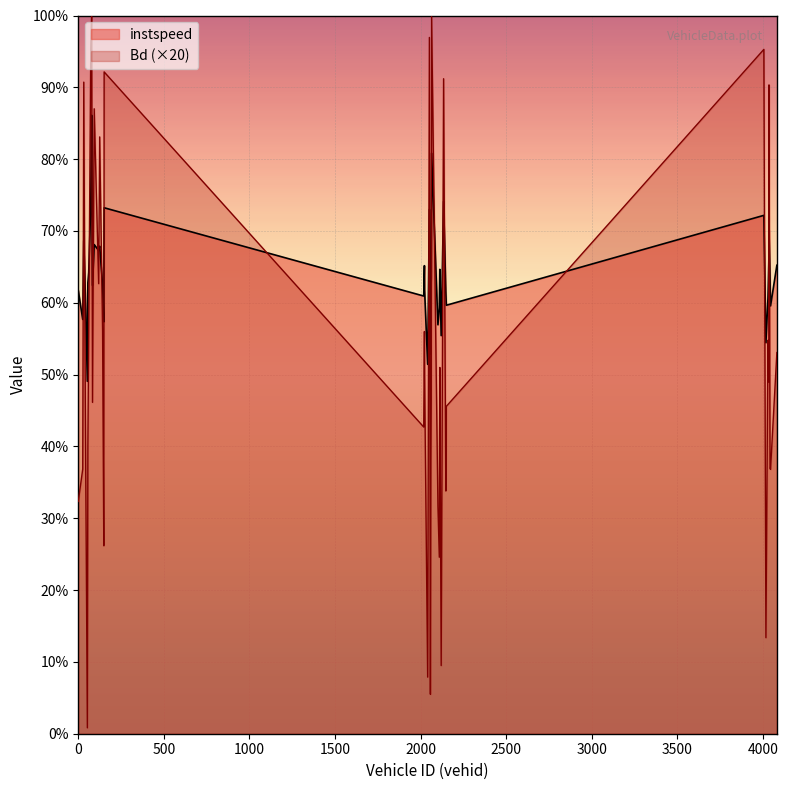

What is the sum of all Bd values?

422.4